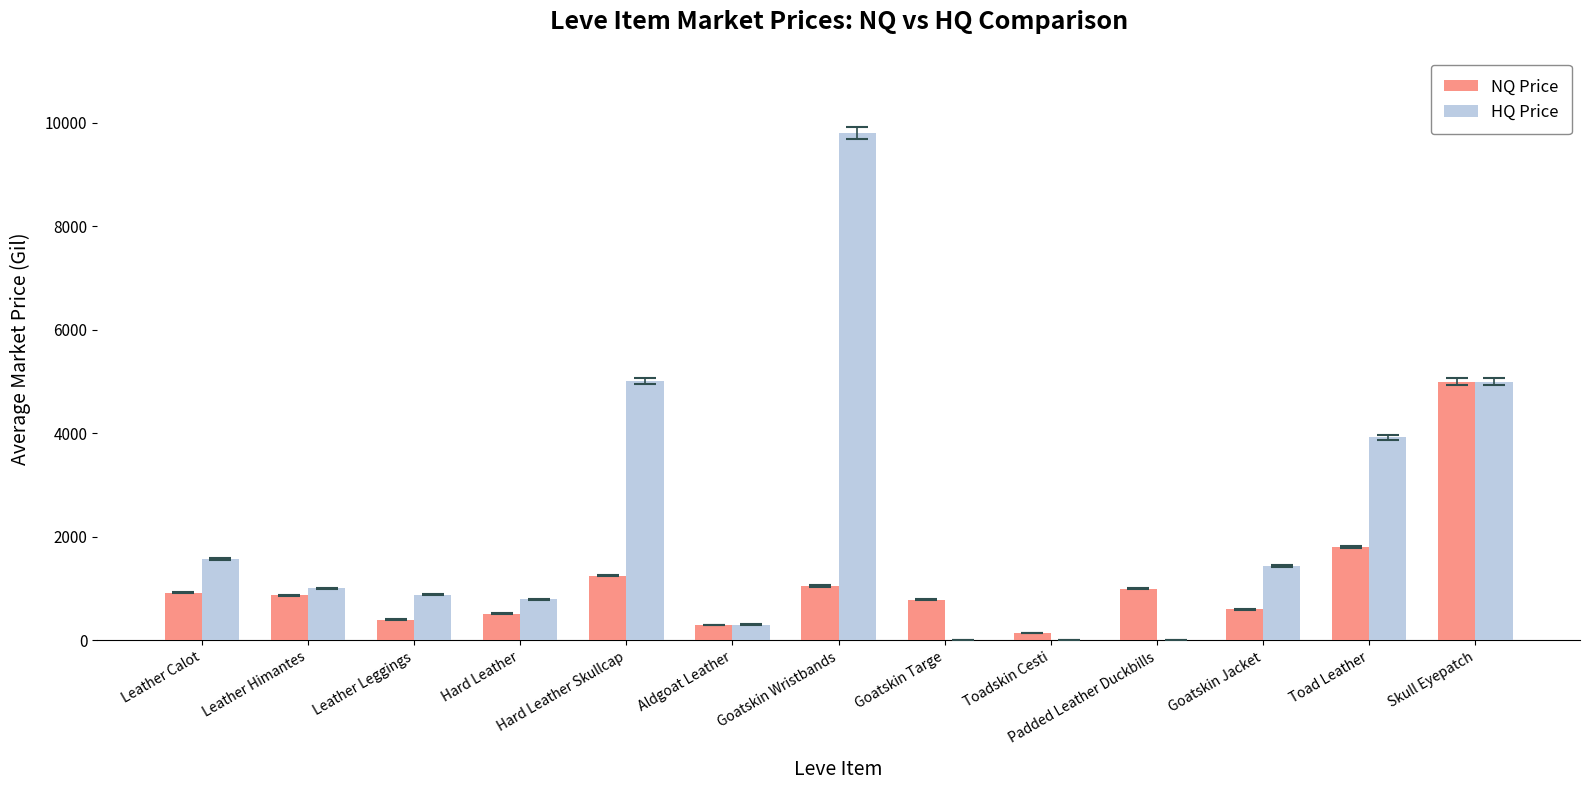

Which series has the largest total across all categories?

HQ Price